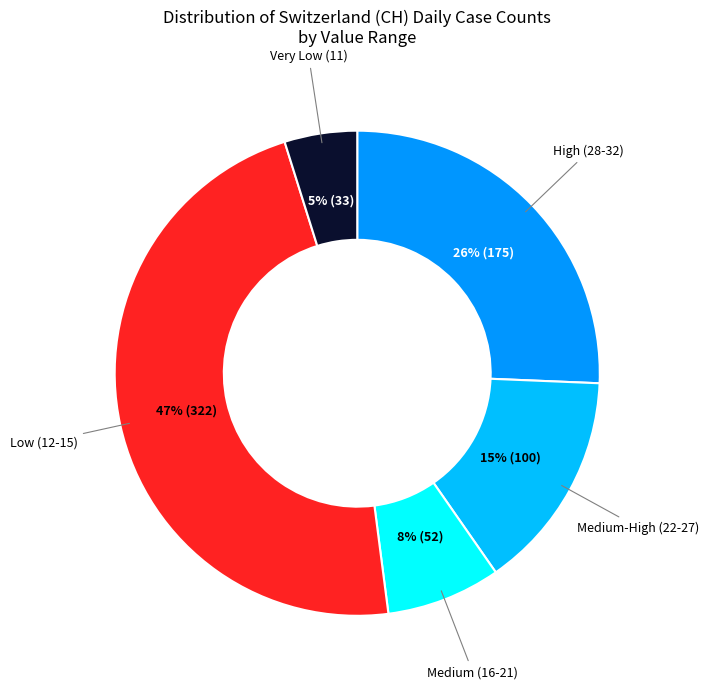

How many slices are in this pie chart?

5